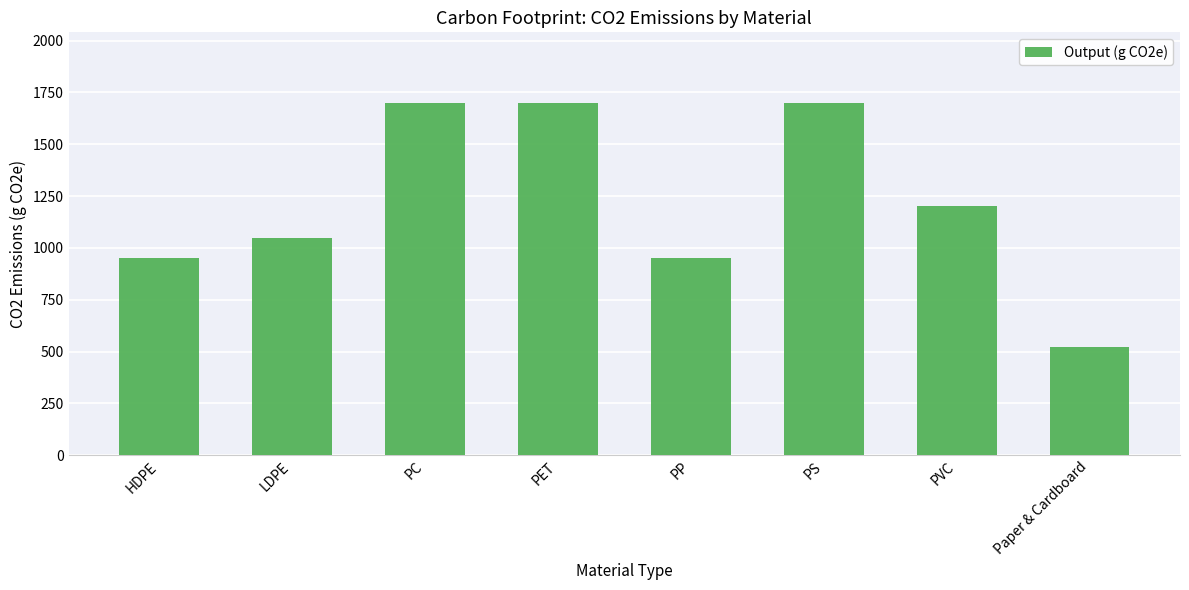

Which has a higher value, PVC or PS?

PS